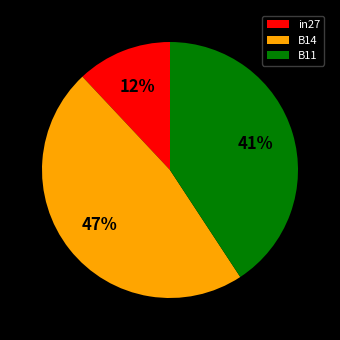

What is the smallest slice in the pie chart?

in27